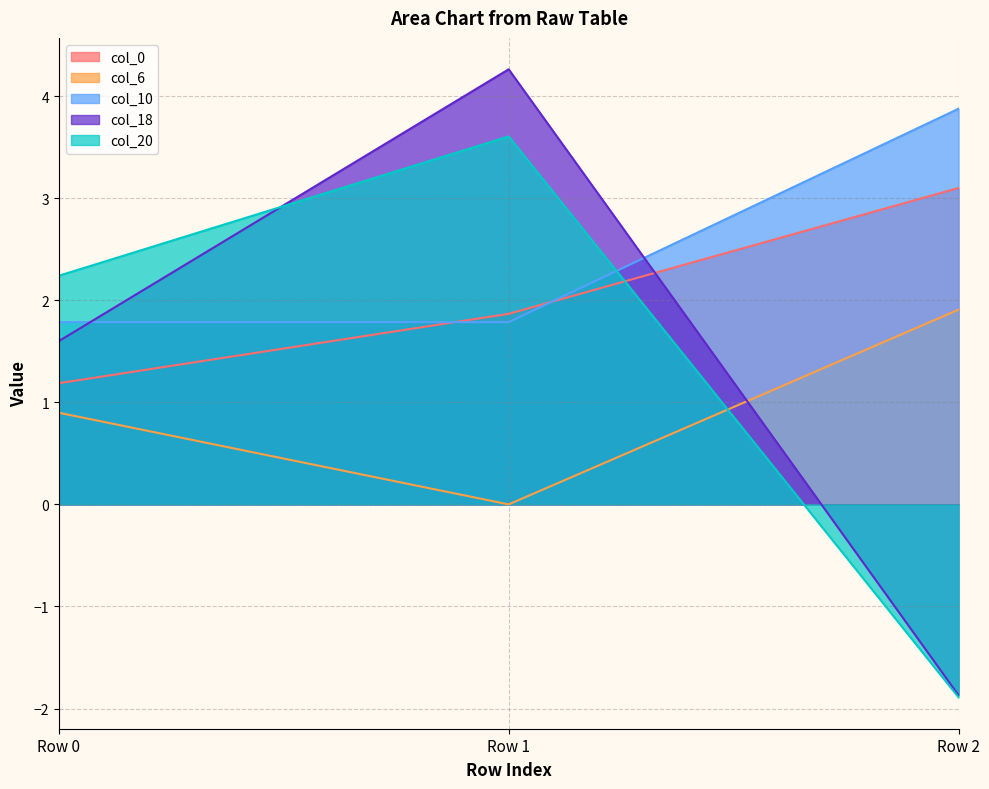

What is the difference between the maximum and minimum values in the col_18 series?

6.1